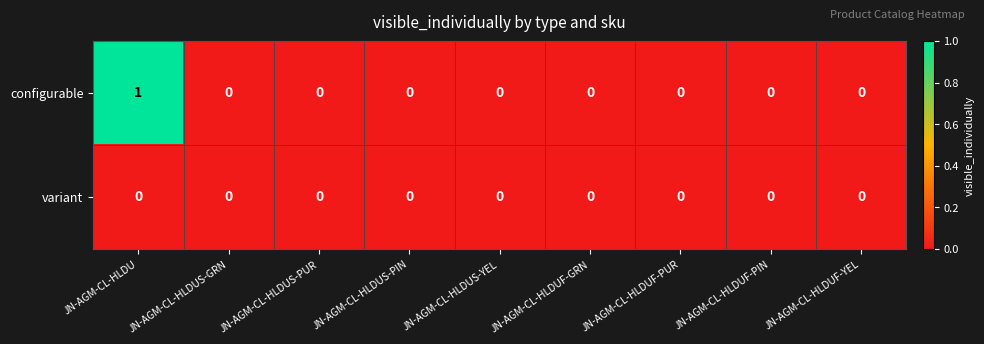

Which series has the largest total across all categories?

configurable